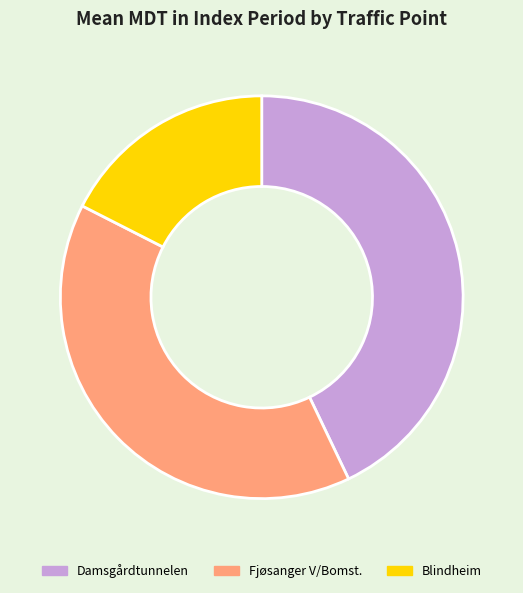

Is the sum of Blindheim and Fjøsanger V/Bomst. greater than half?

Yes